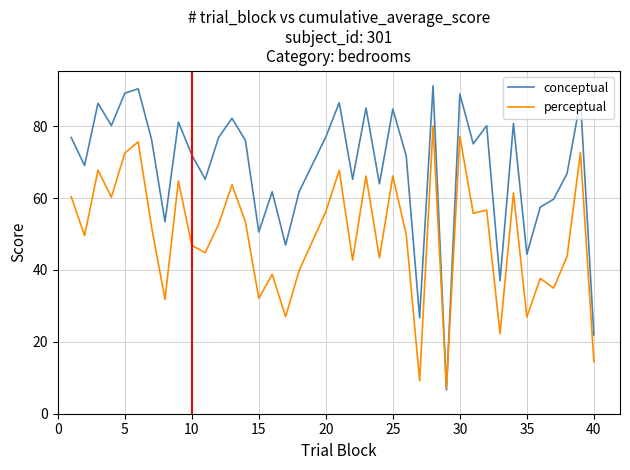

Which series has the largest range (max minus min)?

conceptual